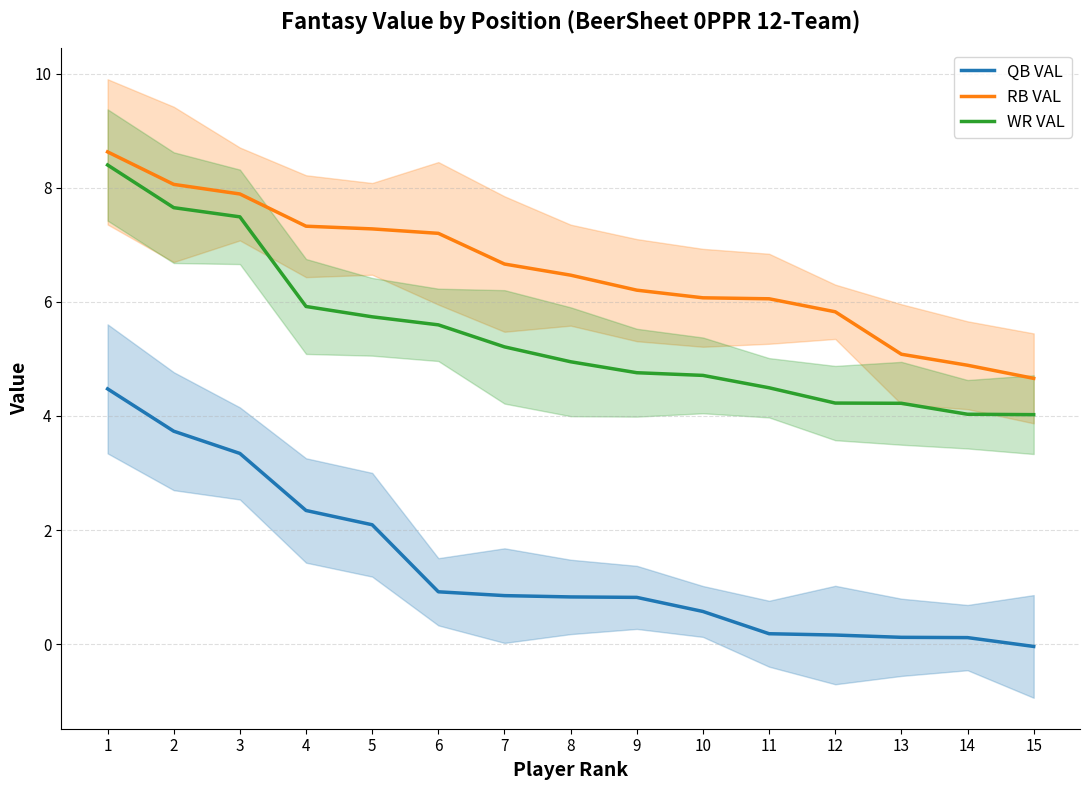

What is the value of the WR VAL point at the 9th from the left?

4.8